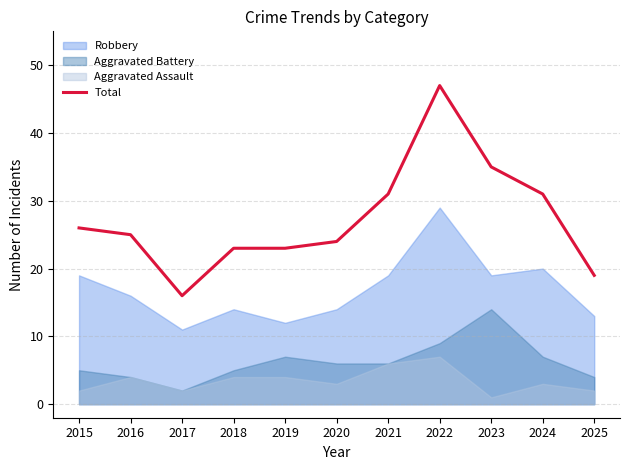

Does the chart have visible grid lines?

Yes